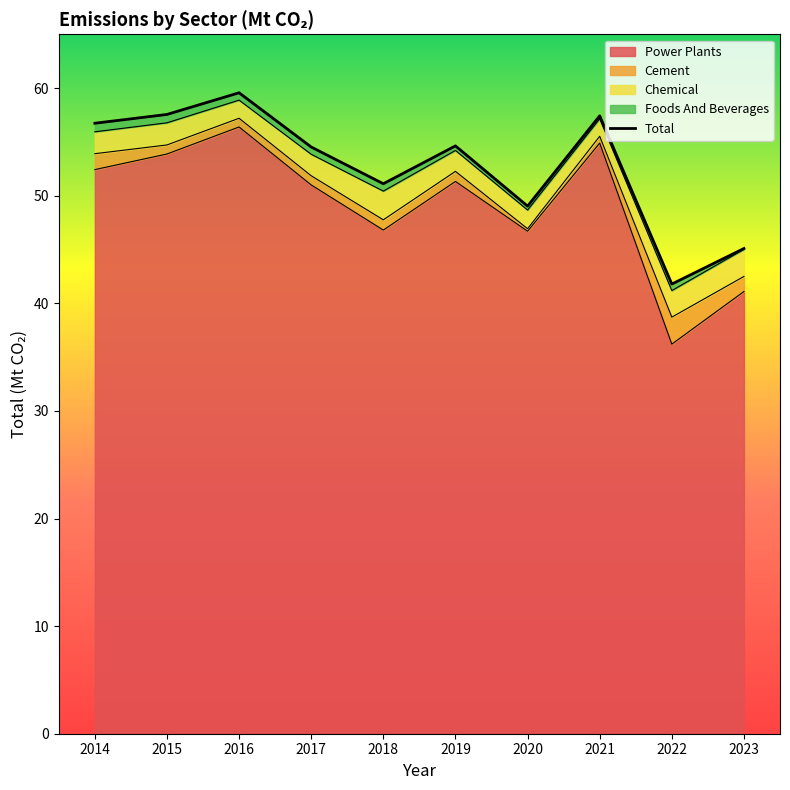

Approximately how many times larger is the value at 2014 compared to 2017?

1.0